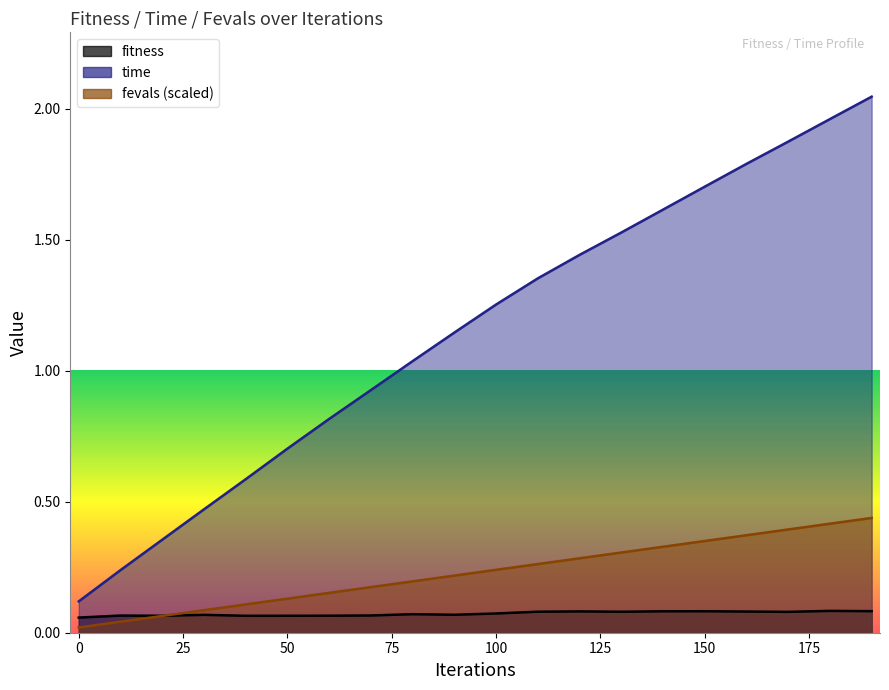

What is the total value across all series at 60?

1.0